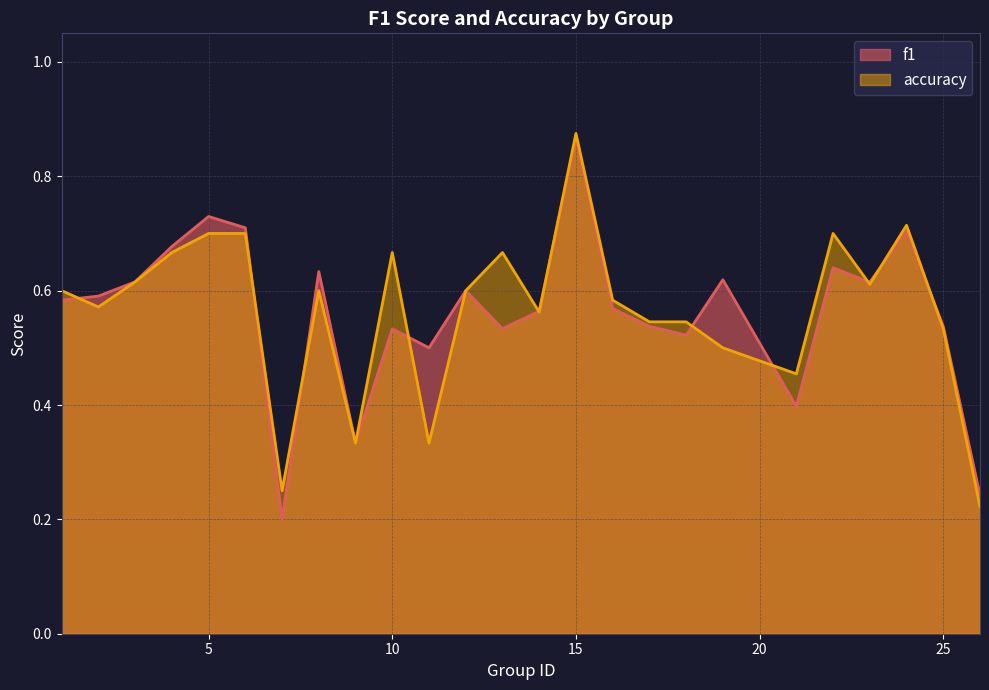

What are all the series names shown in the legend?

f1, accuracy